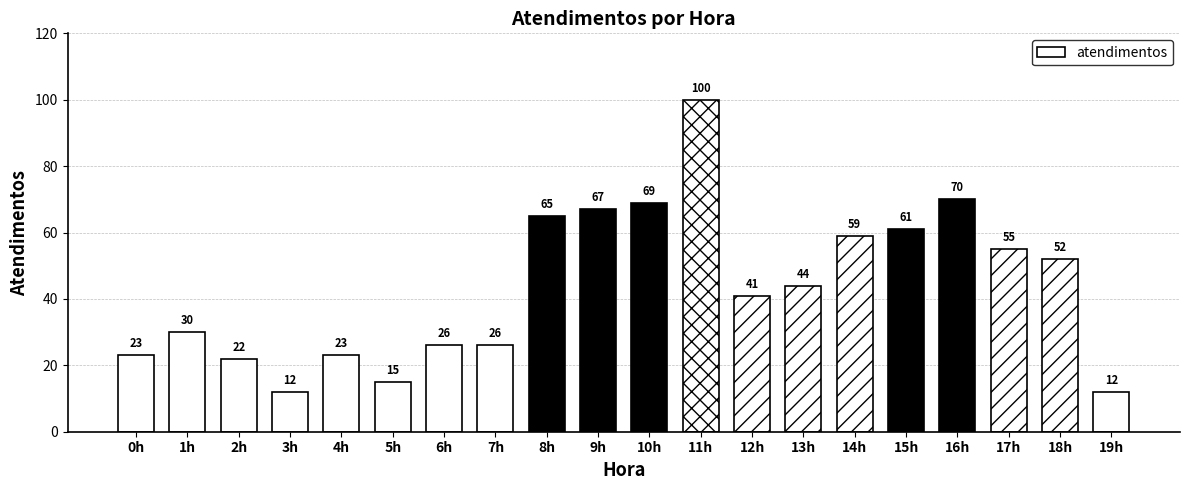

What is the change in value from 12h to 16h?

+29